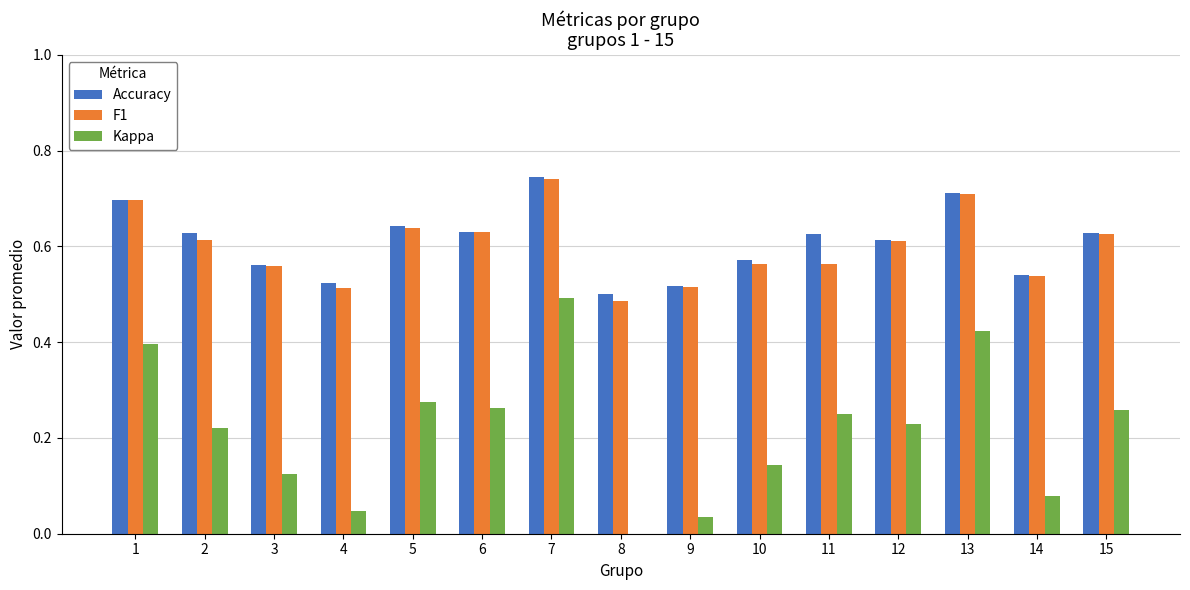

Is it true that Kappa equals 0.5 at 7?

True